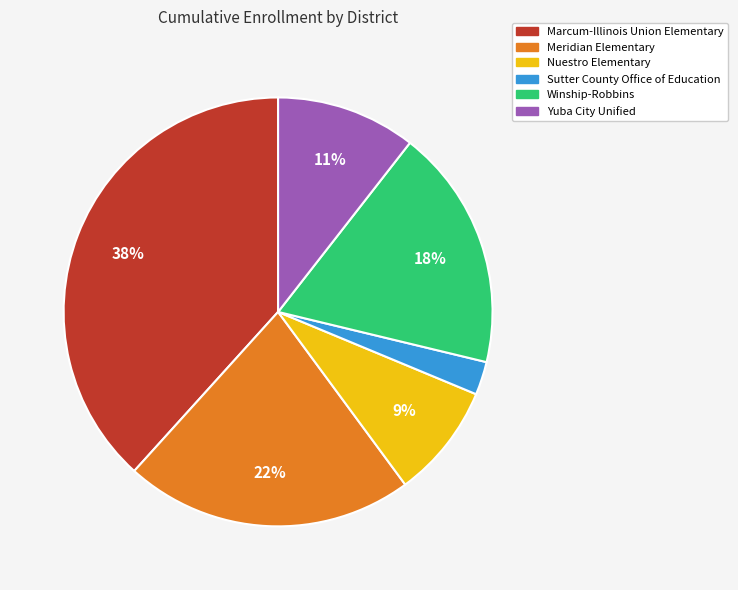

Is there any slice that represents more than half of the pie?

No